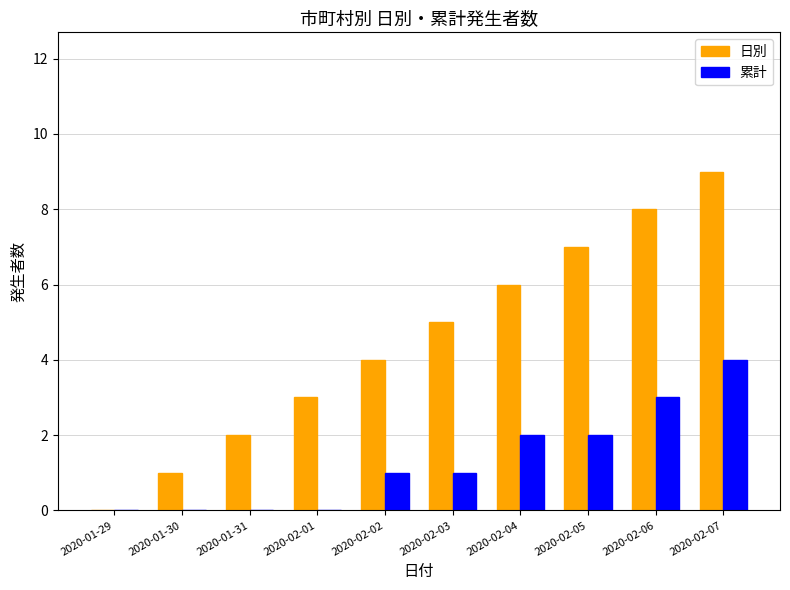

At which category is the sum across all series the highest?

2020-02-07